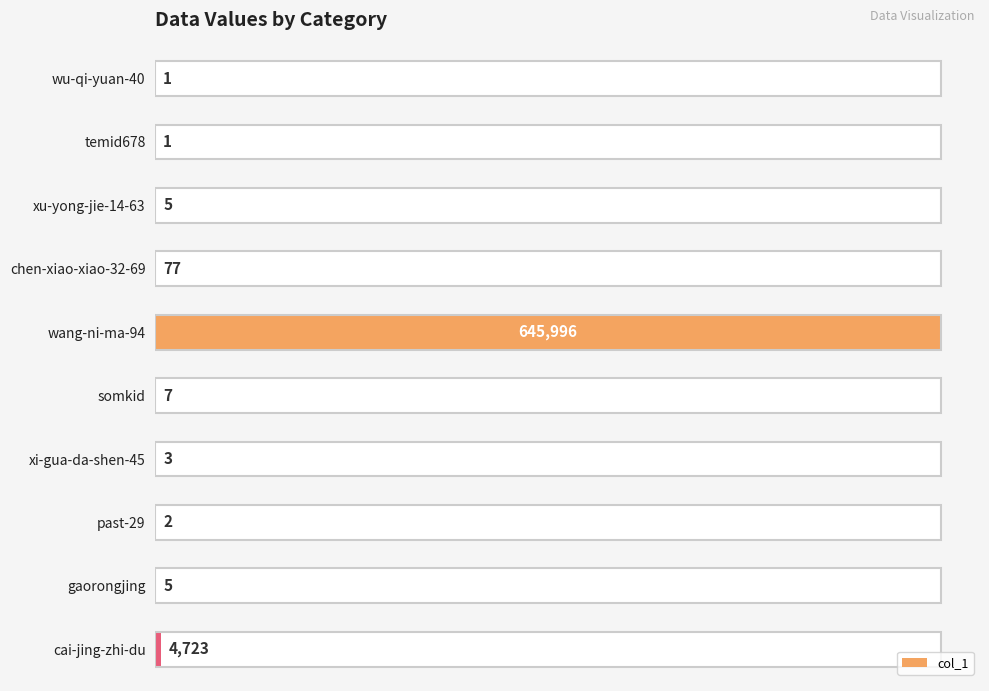

How many data points are above 5?

4